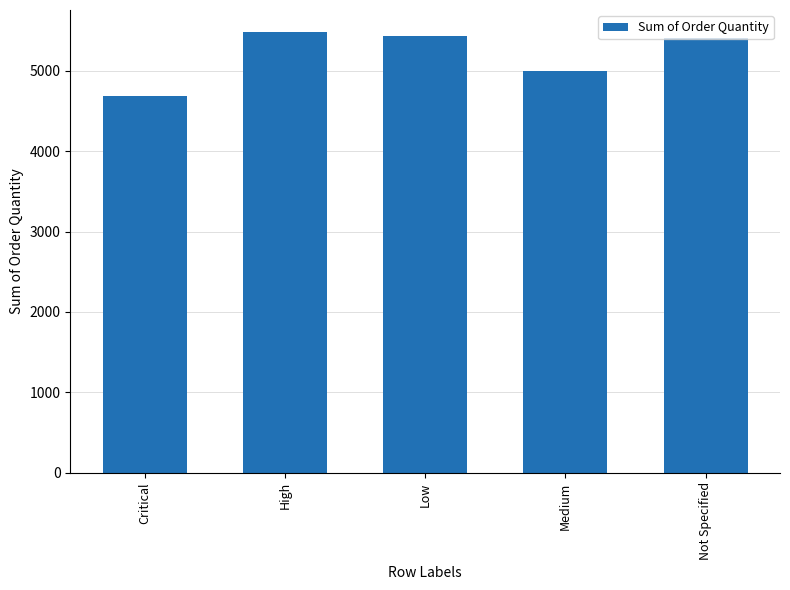

What is the difference between the values at Medium and Low?

430